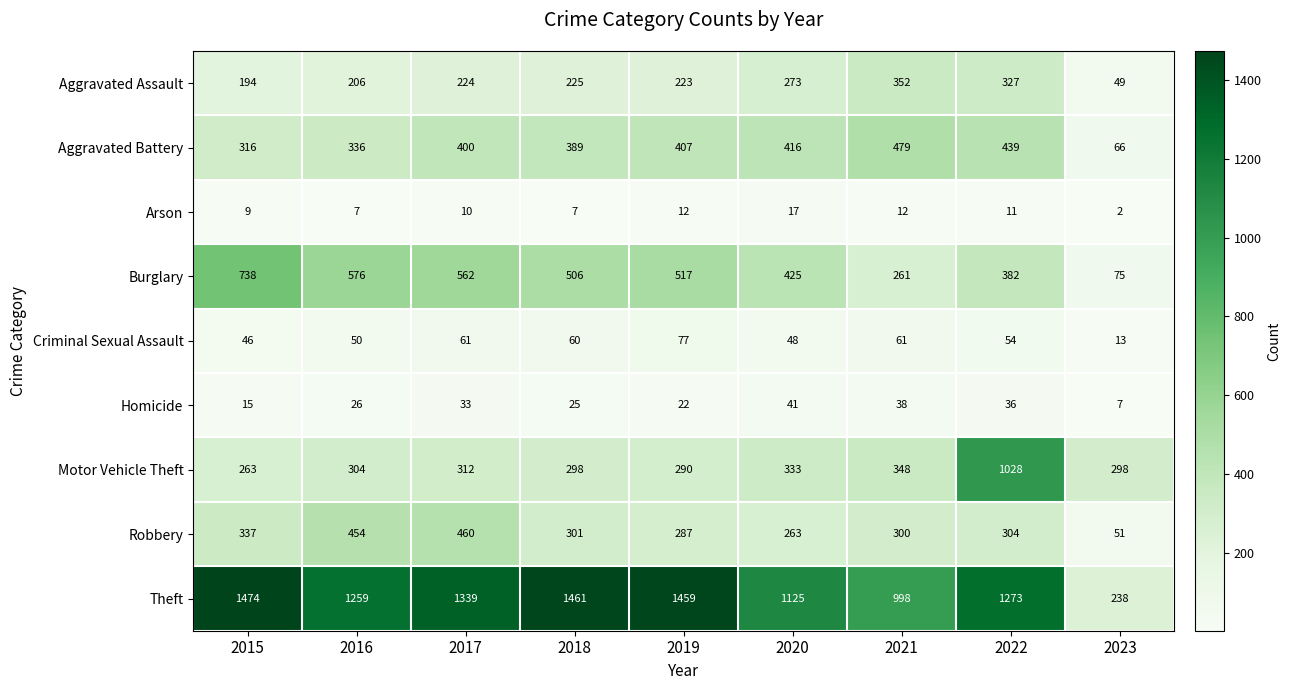

List the series in order of their peak value, lowest first.

Arson, Homicide, Criminal Sexual Assault, Aggravated Assault, Robbery, Aggravated Battery, Burglary, Motor Vehicle Theft, Theft